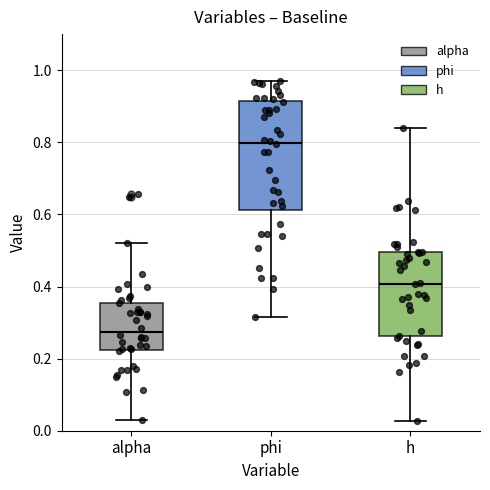

Reading left to right, transcribe this box plot: for each box, give where its median line is, the range the box spans, and where its two whiskers end, as read against the y-axis. The values are not printed on the chart, so give them approximately, as read against the axis.

alpha: median 0.28, box 0.22 to 0.36, whiskers 0.04 to 0.52
phi: median 0.80, box 0.62 to 0.92, whiskers 0.32 to 0.98
h: median 0.40, box 0.26 to 0.50, whiskers 0.02 to 0.84